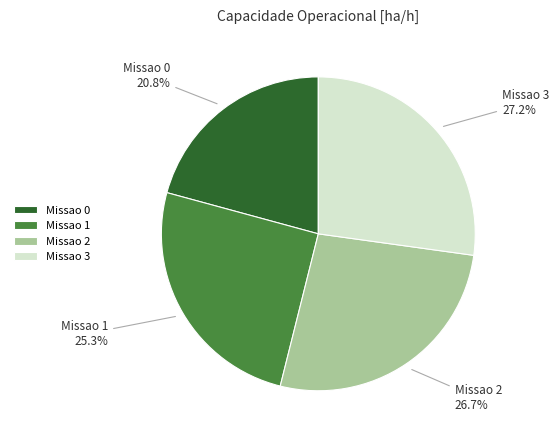

What is the total percentage of Missao 2 and Missao 1?

52.0%